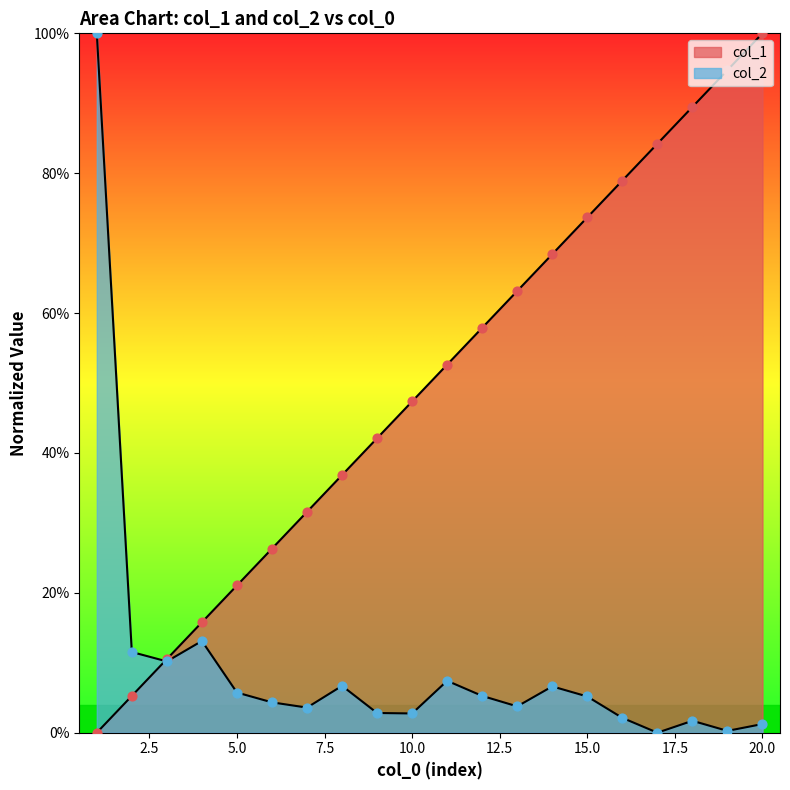

Is the value of col_2 at 16 greater than the value of col_1 at 10?

No